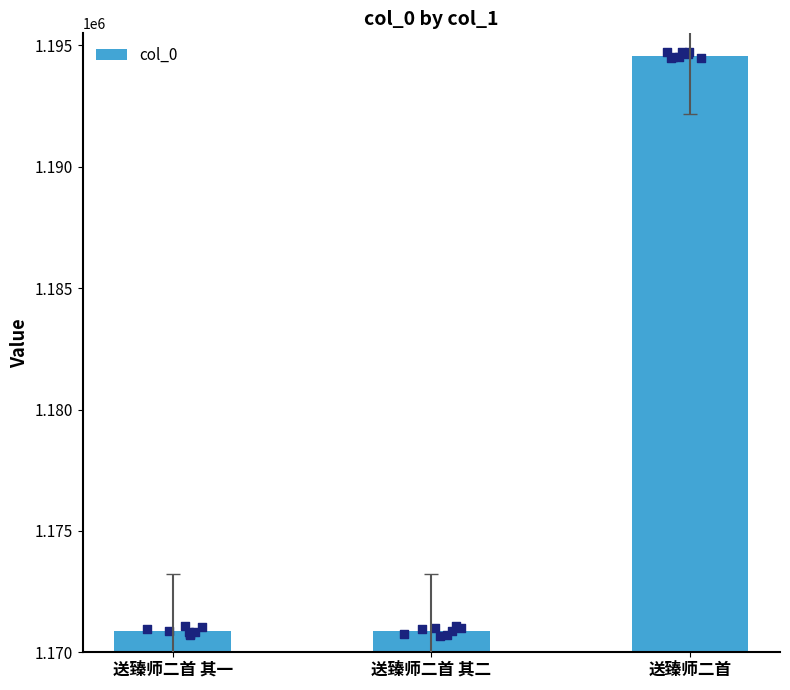

Which has a higher value, 送臻师二首 or 送臻师二首 其一?

送臻师二首